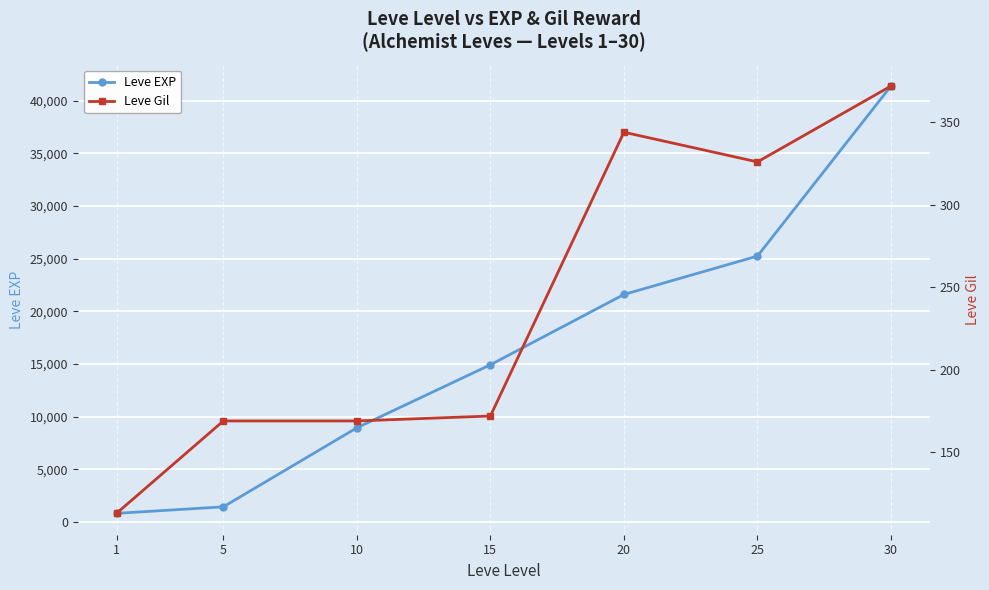

What is the average value of the Leve EXP series?

16333